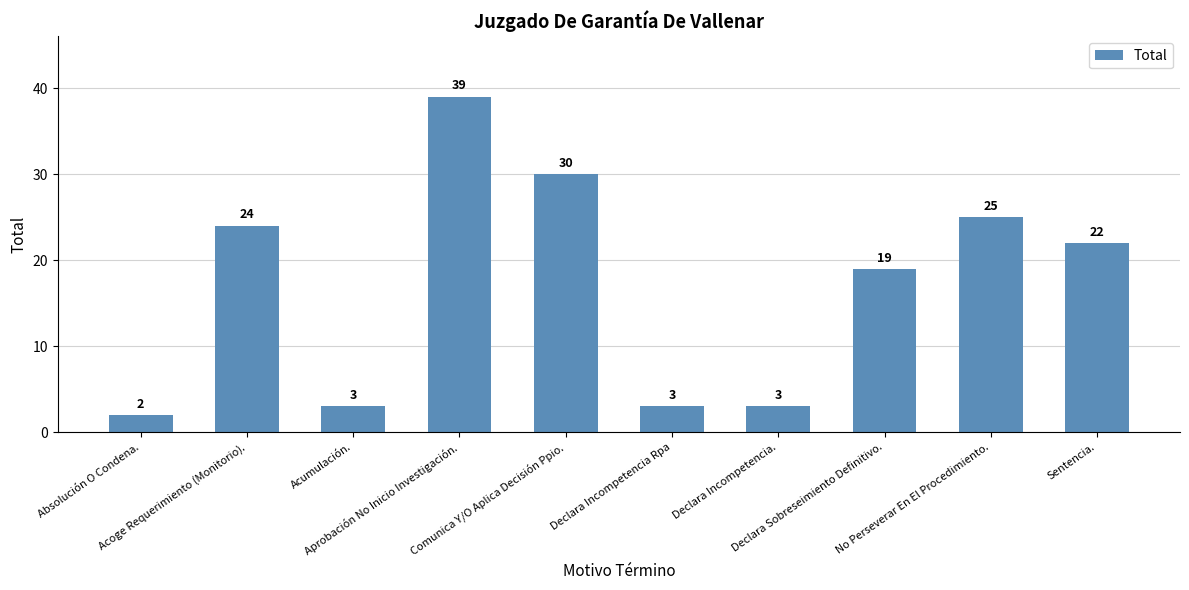

What is the sum of all values?

170